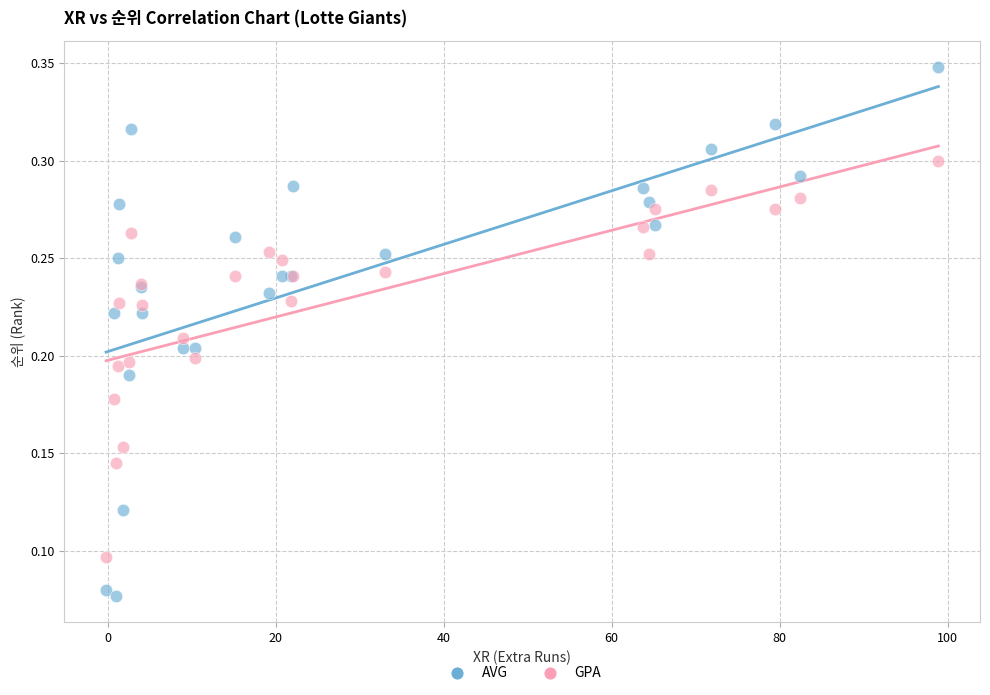

What is the X range (max minus min) for the scatter plot?

99.1